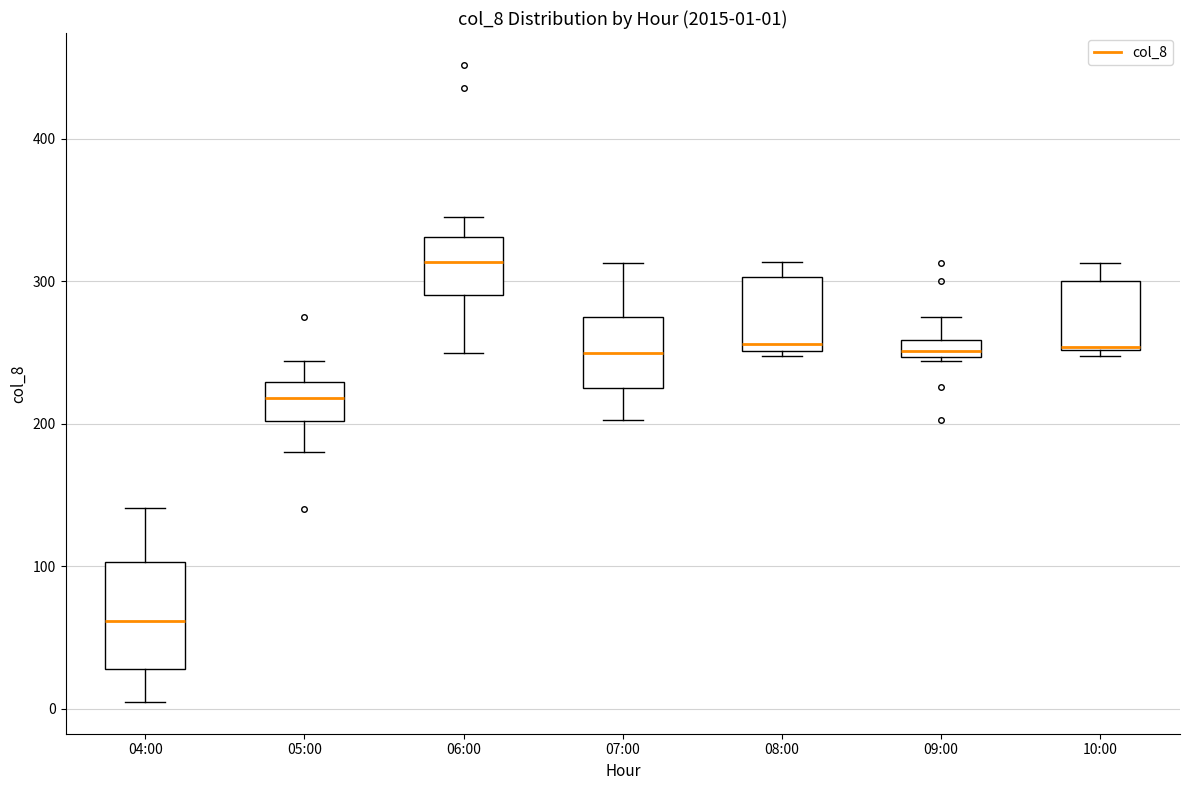

Comparing the boxes themselves (not the whiskers), which one is the tallest?

04:00